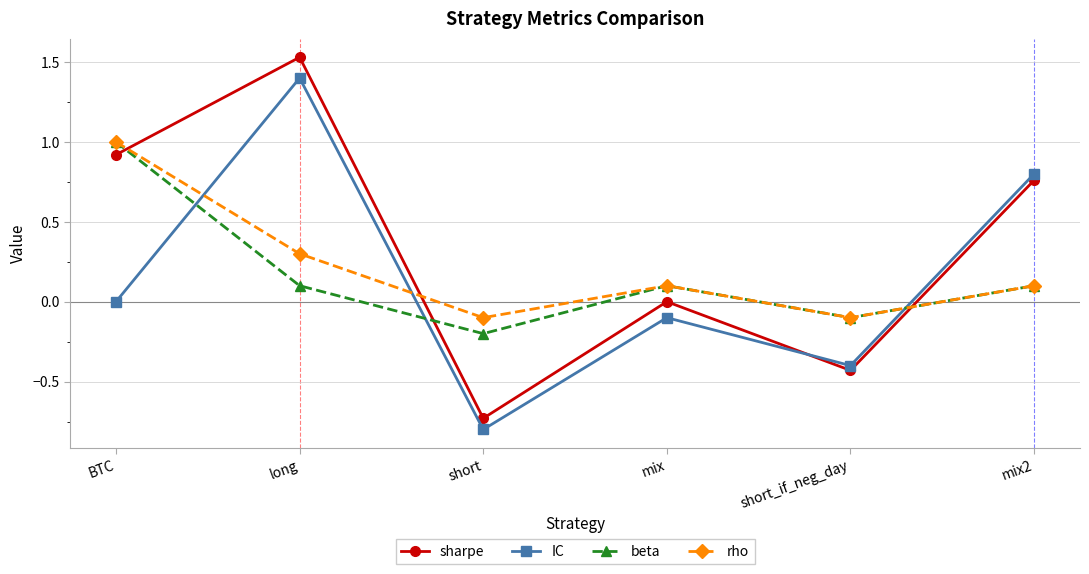

What are all the series names shown in the legend?

sharpe, IC, beta, rho